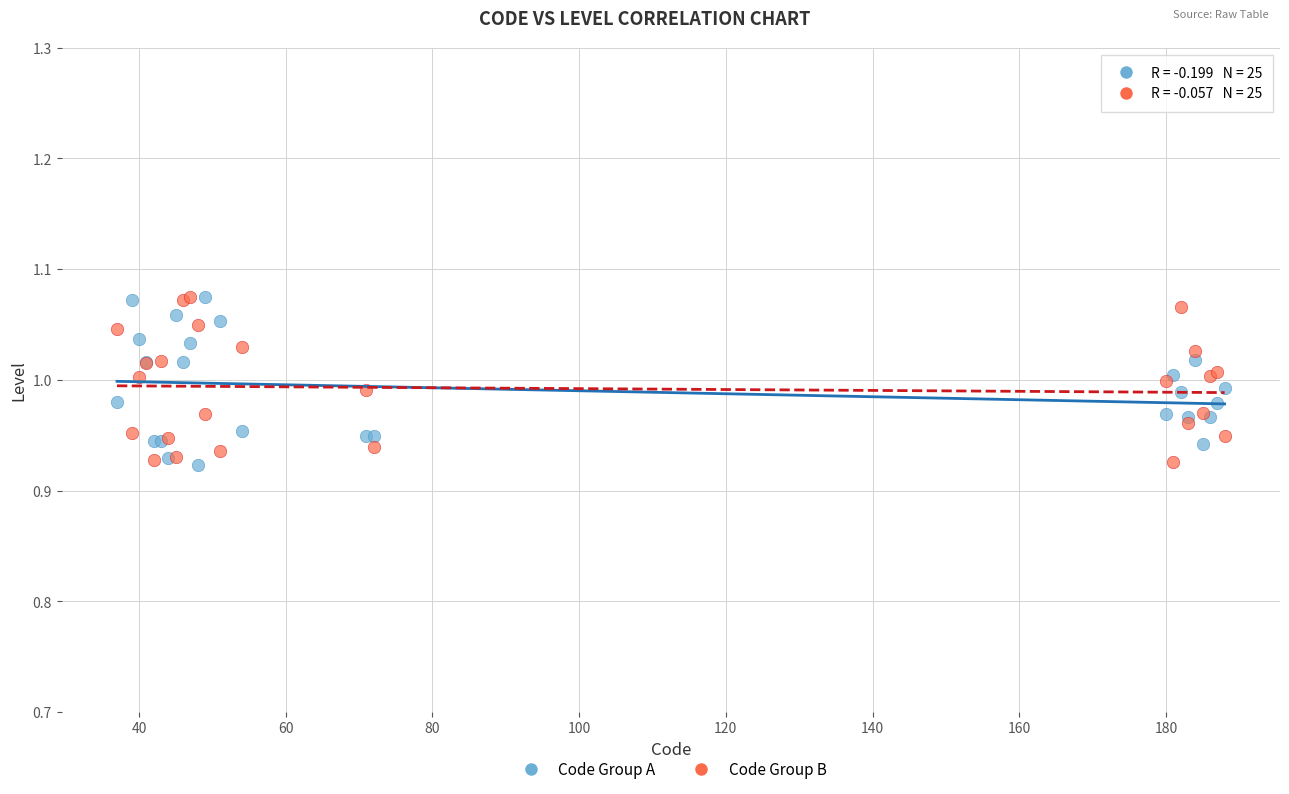

What is the X range (max minus min) for the scatter plot?

151.0